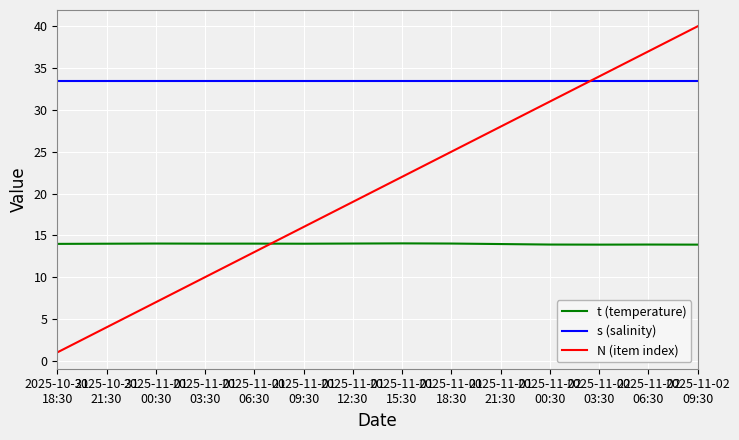

After their last crossing, which series has the higher values: N (item index) or s (salinity)?

N (item index)